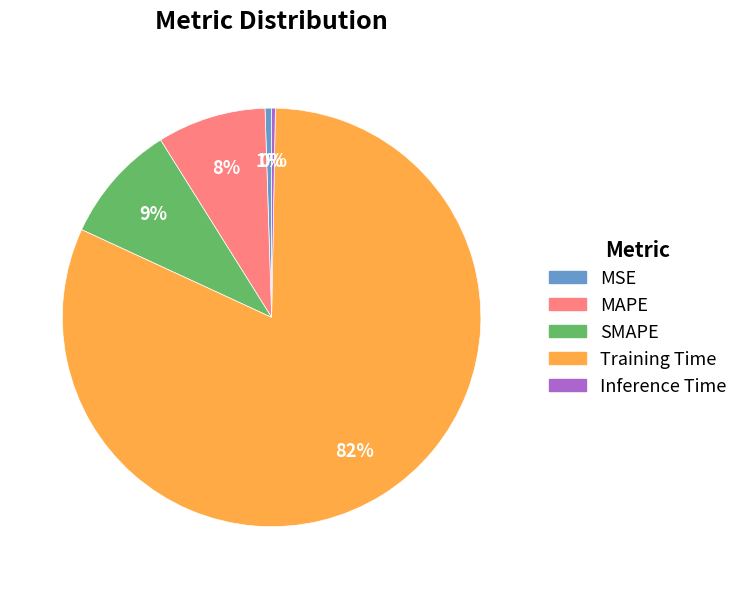

To the nearest percent, what is the difference between the MAPE and SMAPE slice percentages?

1%